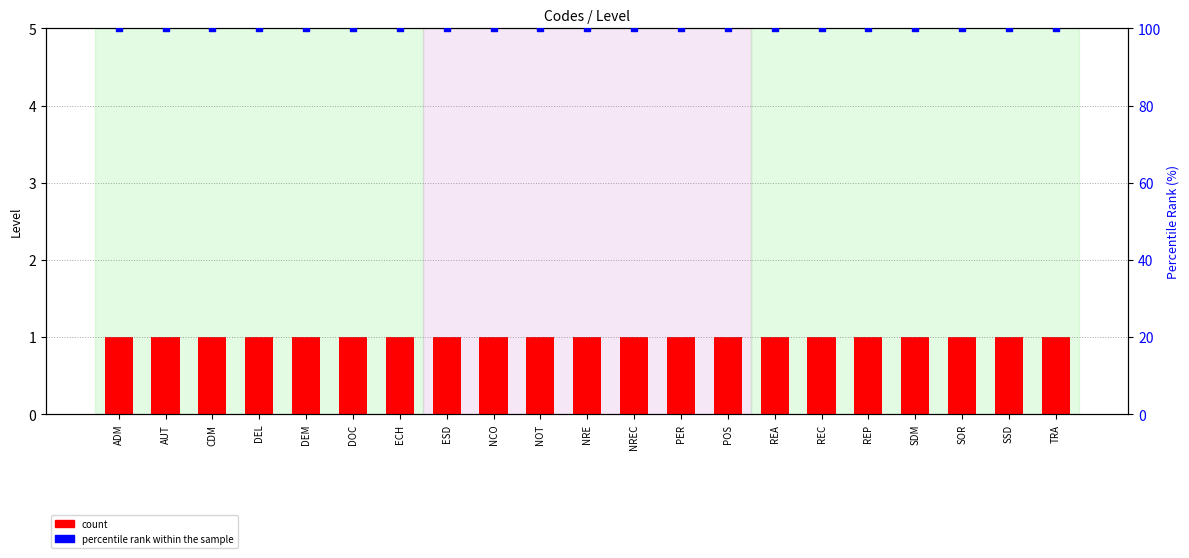

At how many categories does at least one series exceed 57?

21